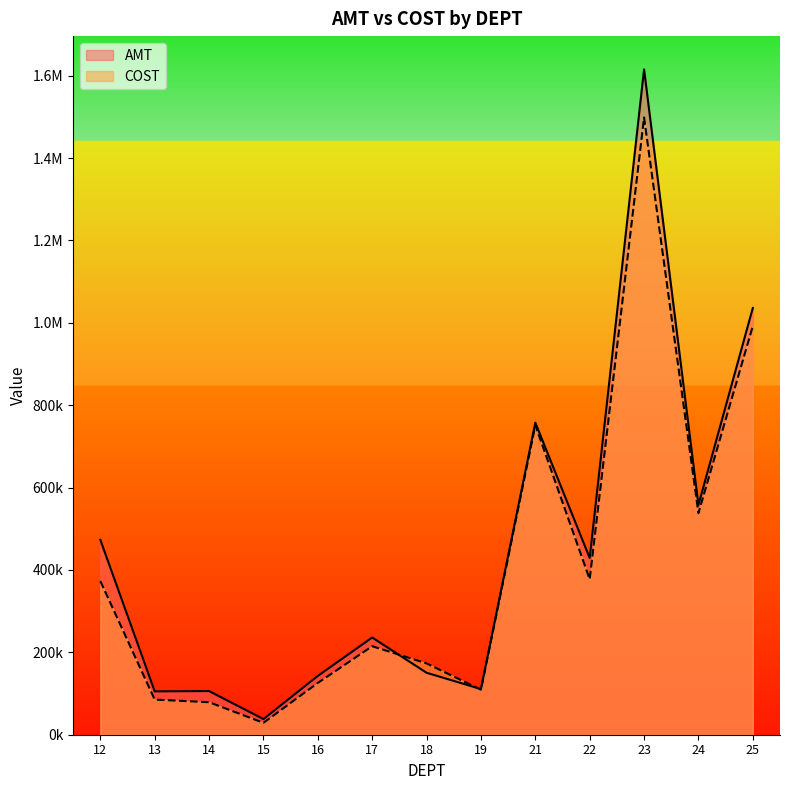

What is the maximum value shown in the chart?

1615135.4